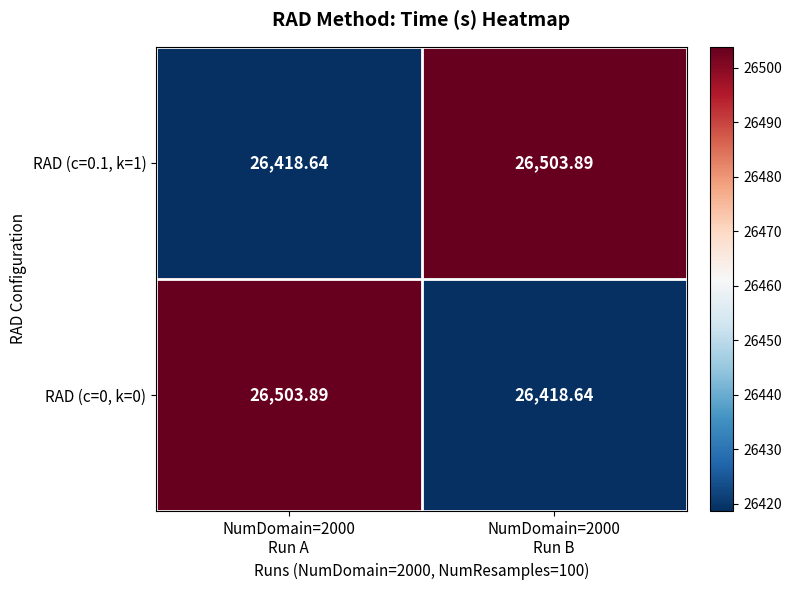

How many values in the RAD (c=0, k=0) series exceed 26503?

1